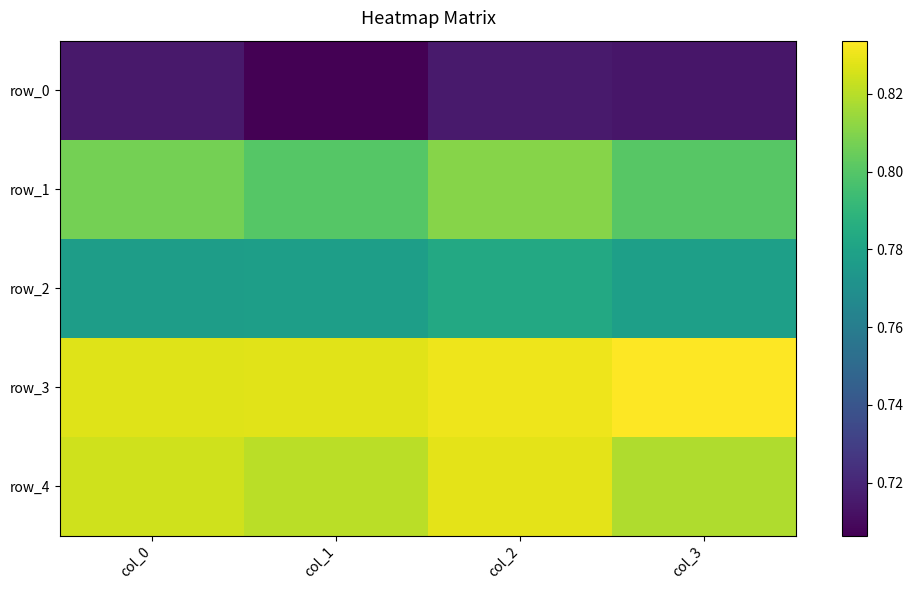

Is it true that row_4 equals 0.8 at col_2?

True